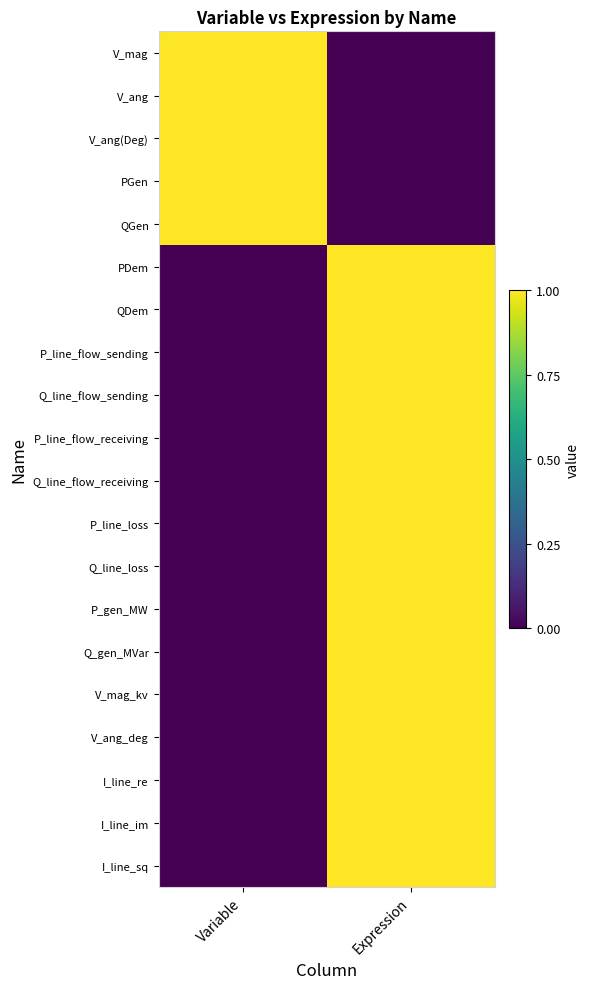

Reading left to right, list all the values displayed in this chart.

V_mag: Variable=1	Expression=0
V_ang: Variable=1	Expression=0
V_ang(Deg): Variable=1	Expression=0
PGen: Variable=1	Expression=0
QGen: Variable=1	Expression=0
PDem: Variable=0	Expression=1
QDem: Variable=0	Expression=1
P_line_flow_sending: Variable=0	Expression=1
Q_line_flow_sending: Variable=0	Expression=1
P_line_flow_receiving: Variable=0	Expression=1
Q_line_flow_receiving: Variable=0	Expression=1
P_line_loss: Variable=0	Expression=1
Q_line_loss: Variable=0	Expression=1
P_gen_MW: Variable=0	Expression=1
Q_gen_MVar: Variable=0	Expression=1
V_mag_kv: Variable=0	Expression=1
V_ang_deg: Variable=0	Expression=1
I_line_re: Variable=0	Expression=1
I_line_im: Variable=0	Expression=1
I_line_sq: Variable=0	Expression=1